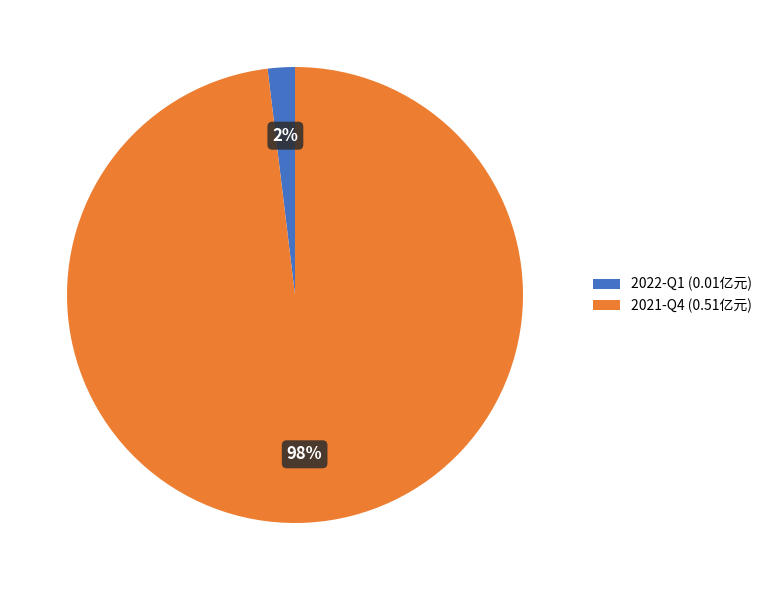

Is there a majority slice in this chart?

Yes